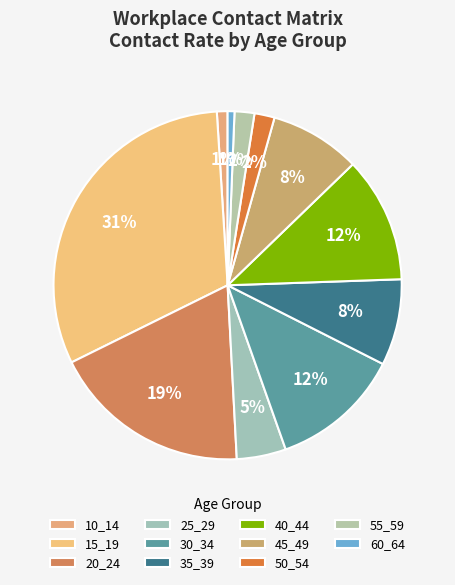

How much of the chart is everything except 30_34?

87.9%